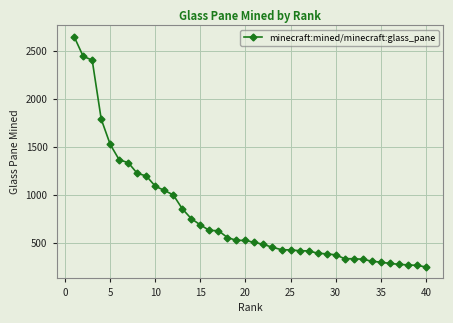

What is the value of the 32nd point from the left?

333